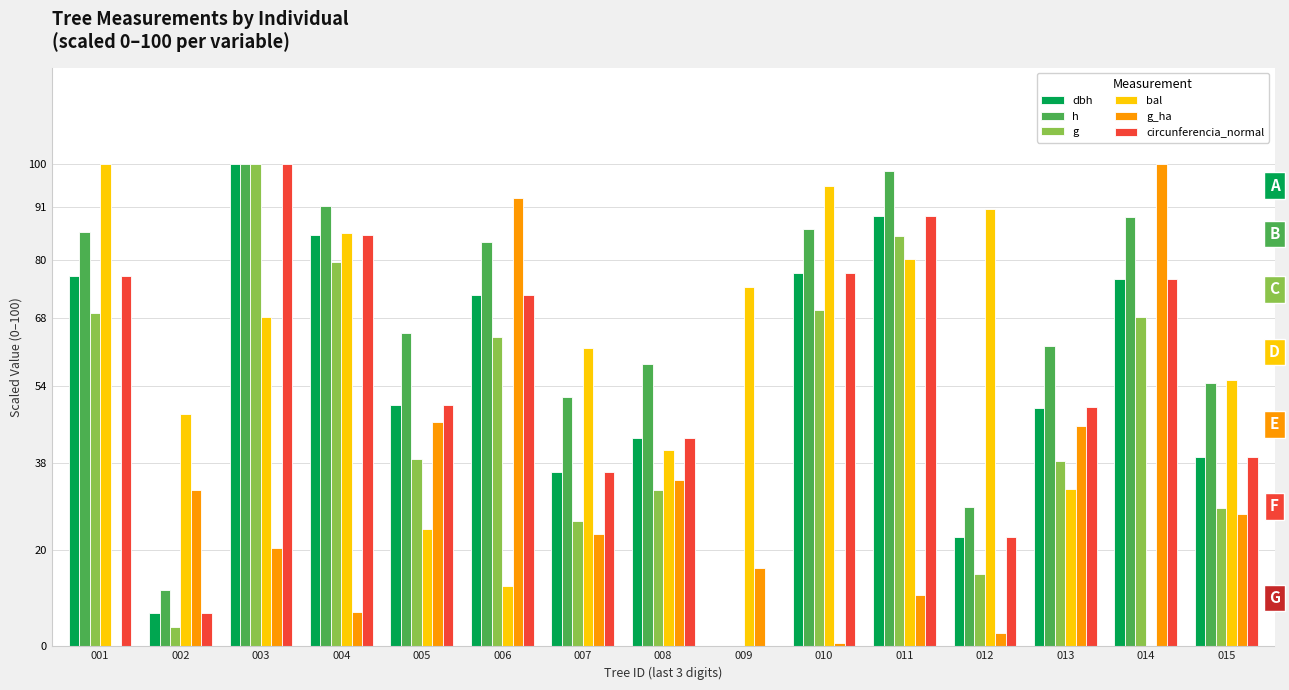

Read the h value at 003.

100.0